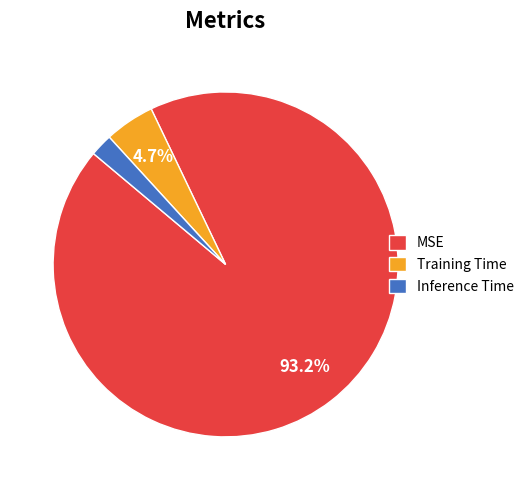

Is the sum of Inference Time and MSE greater than half?

Yes